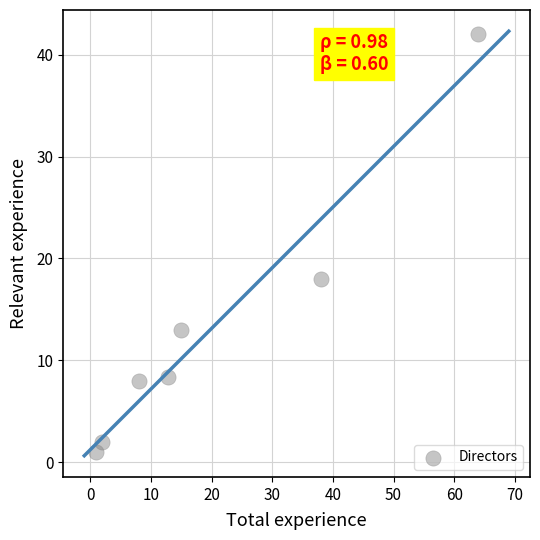

What is the average Y value?

13.2